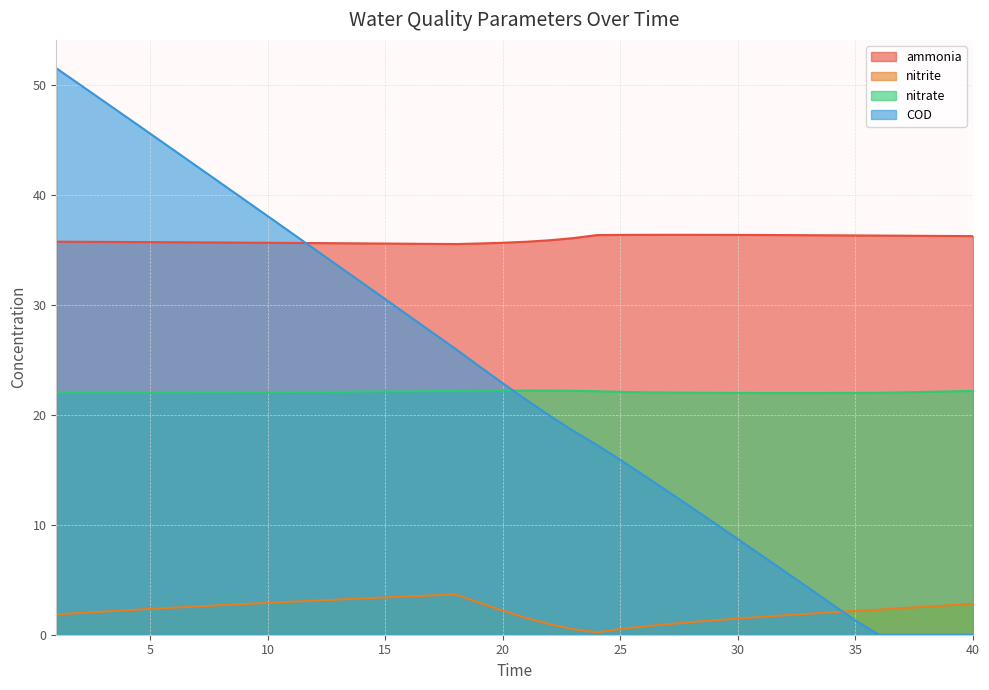

What is the spread (max minus min) of values at 15?

32.2